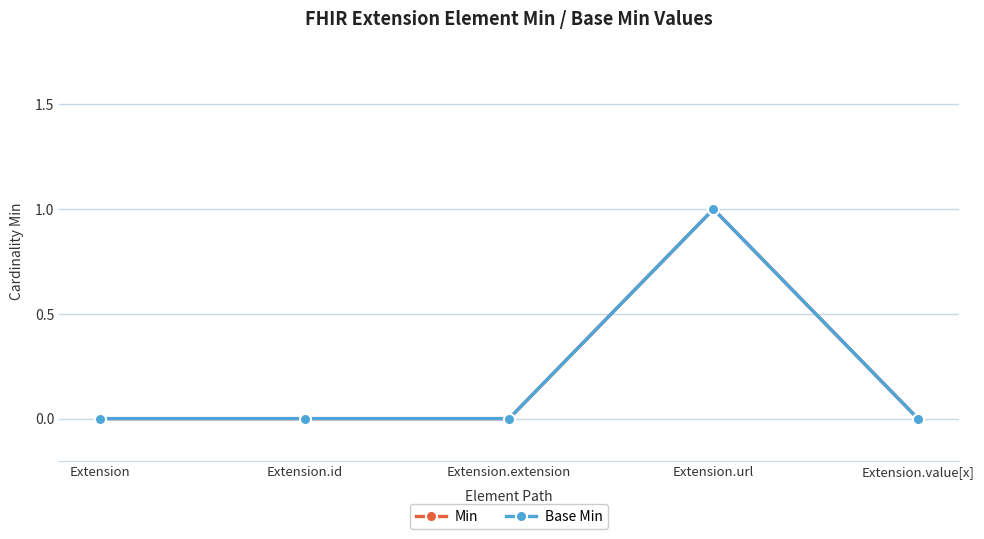

Does the chart have visible grid lines?

Yes